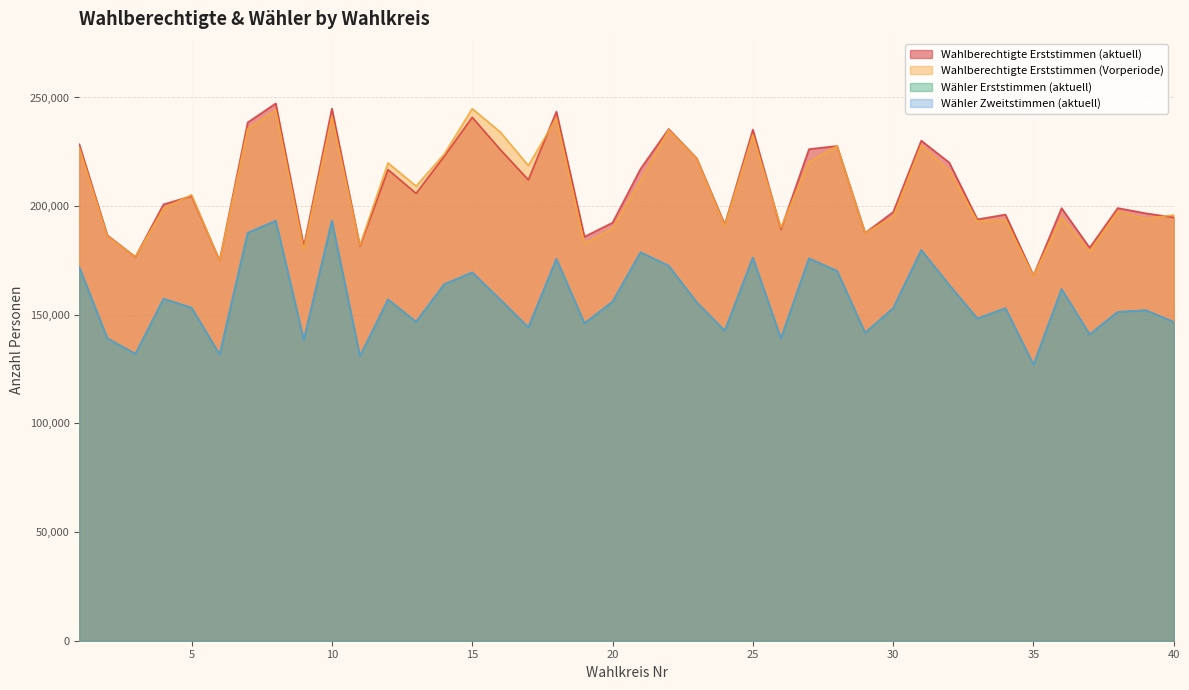

At which label does Wahlberechtigte_Erststimmen_Vorperiode first exceed 205243?

1